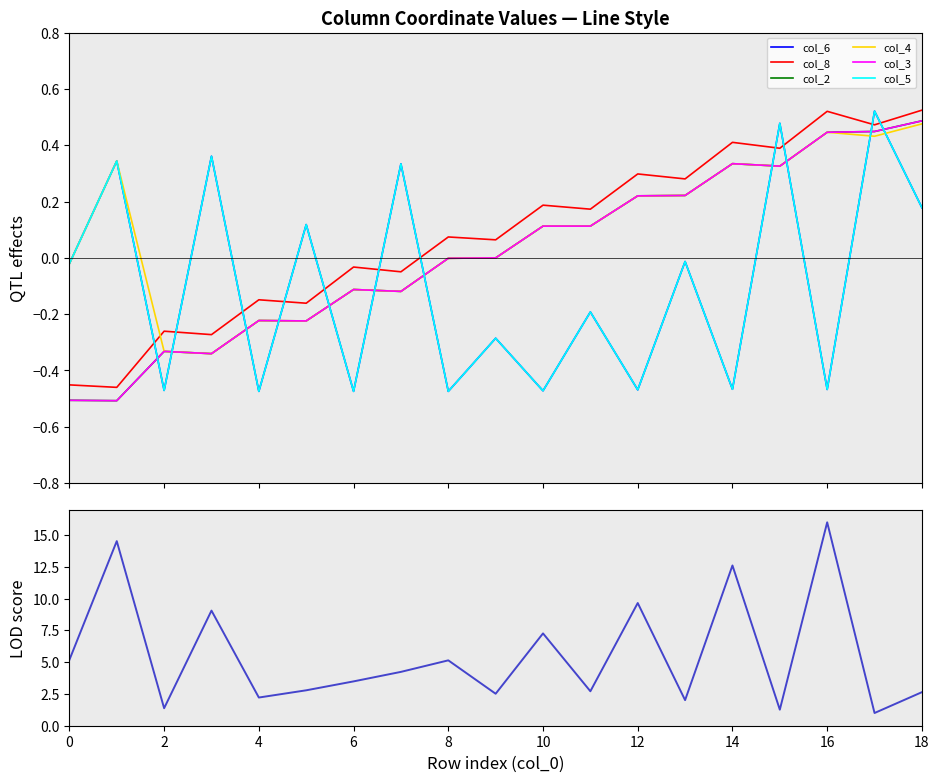

How many series are shown in this chart?

6